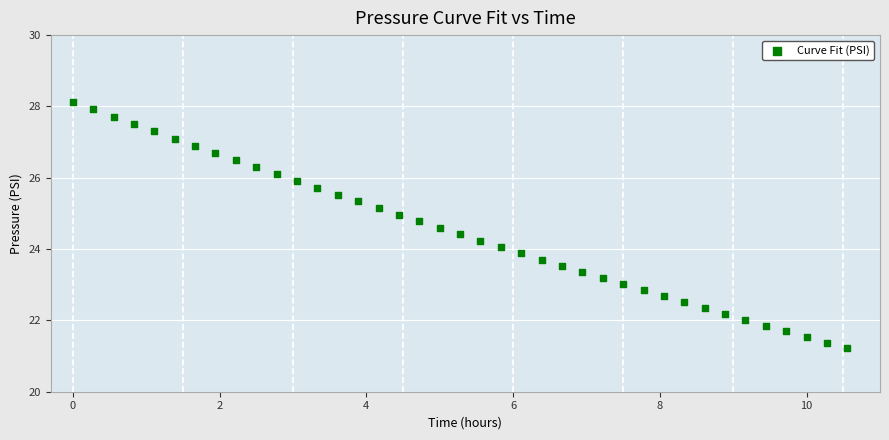

What is the range of X values (max minus min)?

10.6